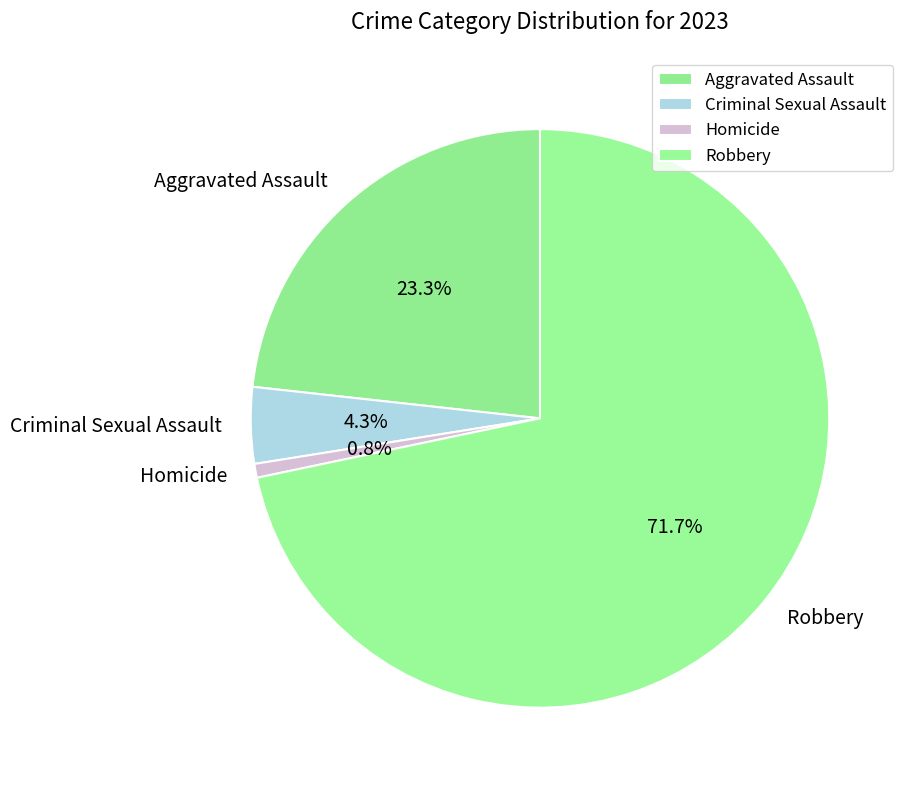

What percentage is the Homicide slice, to the nearest percent?

1%